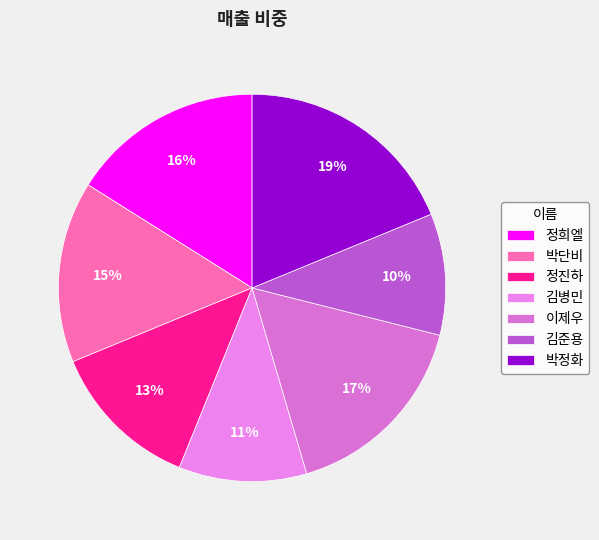

True or false: 박단비 accounts for 29% of the total.

False